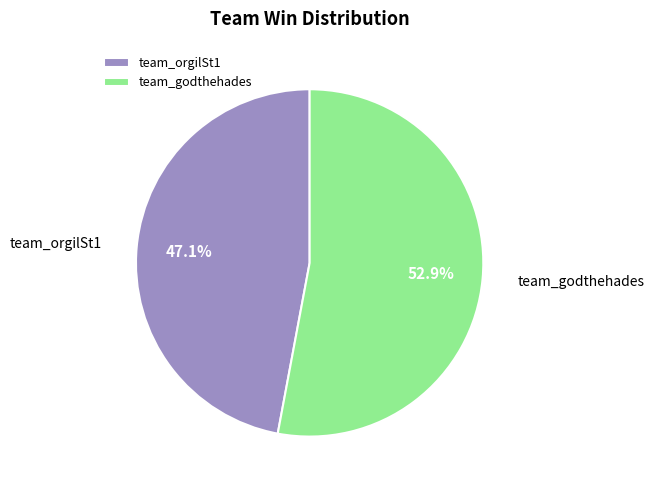

Which has a higher value, team_orgilSt1 or team_godthehades?

team_godthehades